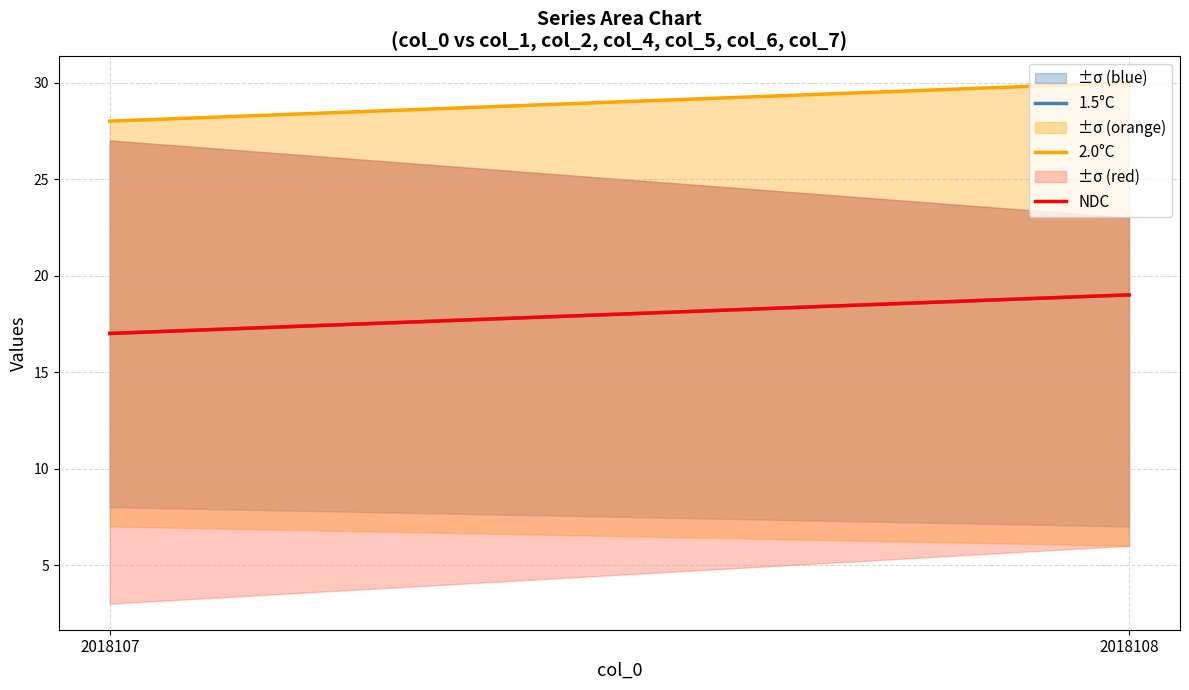

How many data points in NDC are less than 19?

1